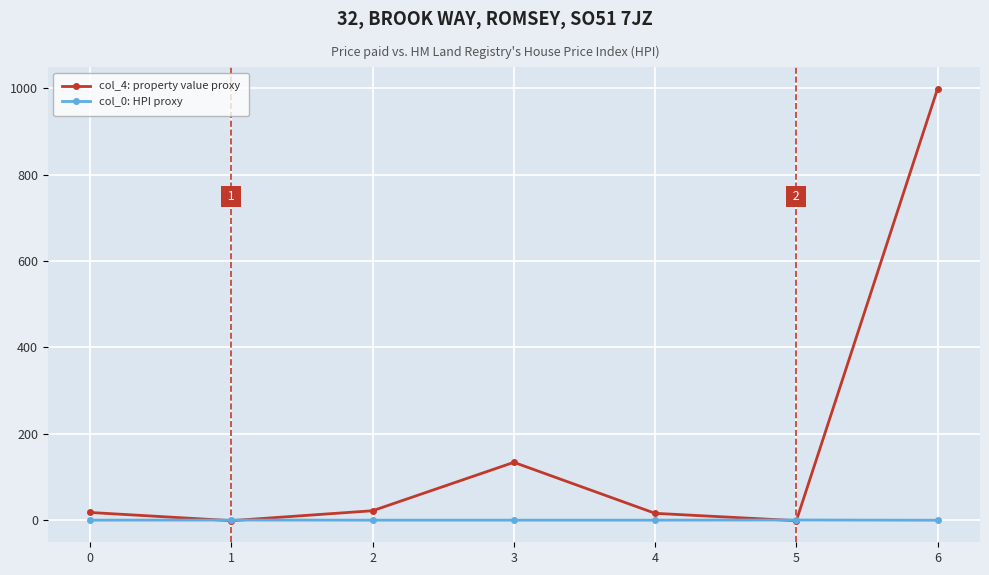

True or false: col_4: property value proxy has more than 1 interior local peaks.

False